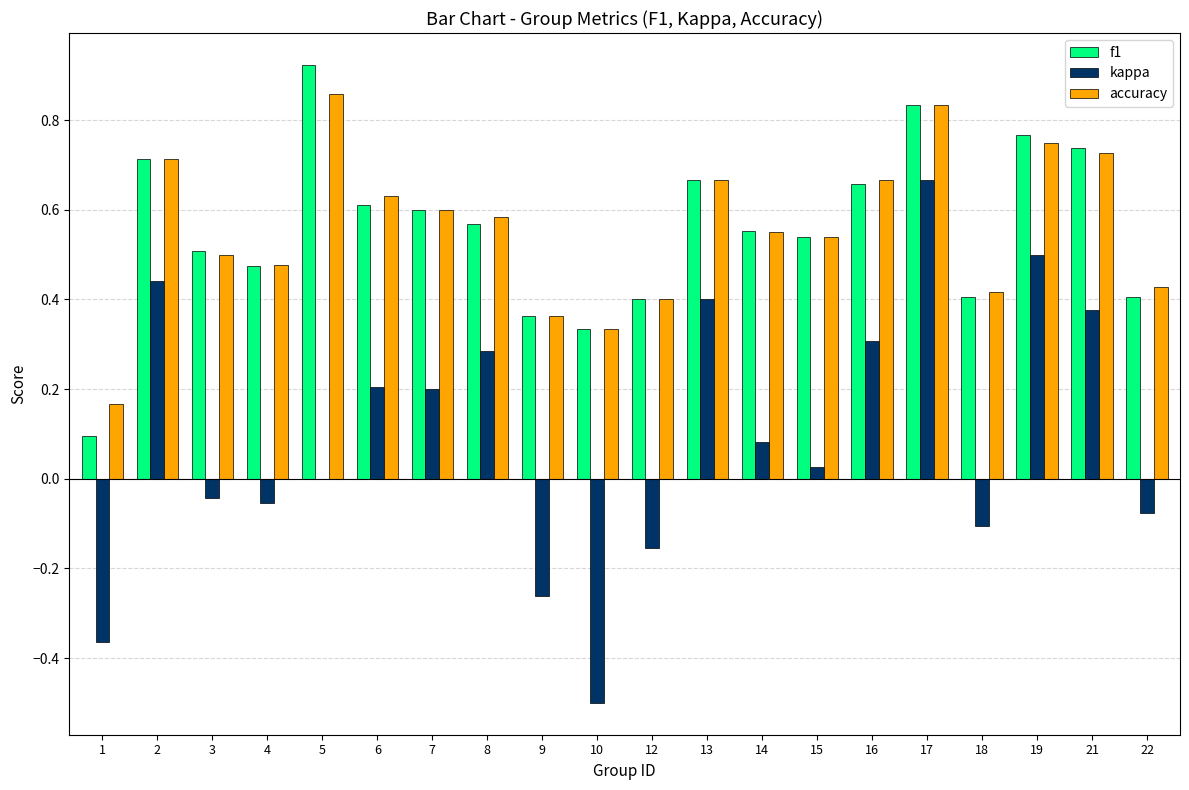

What is the sum of the accuracy values at 13 and 15?

1.2